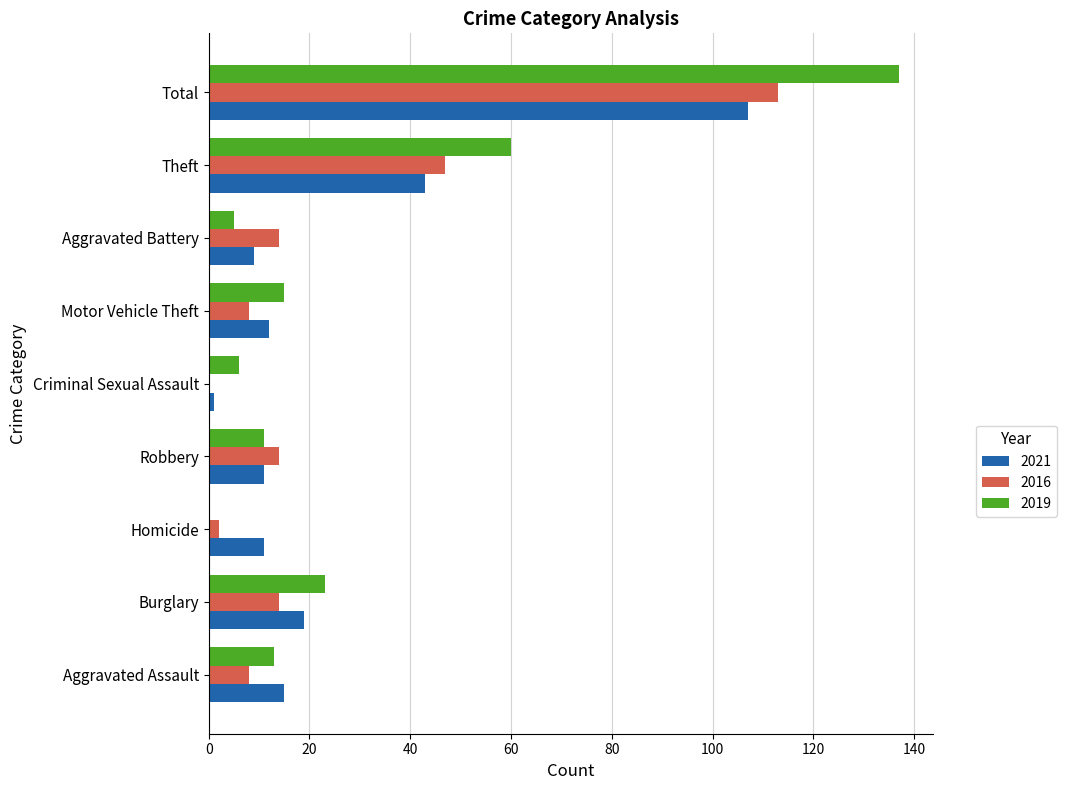

What is the highest value of the 2019 series?

137